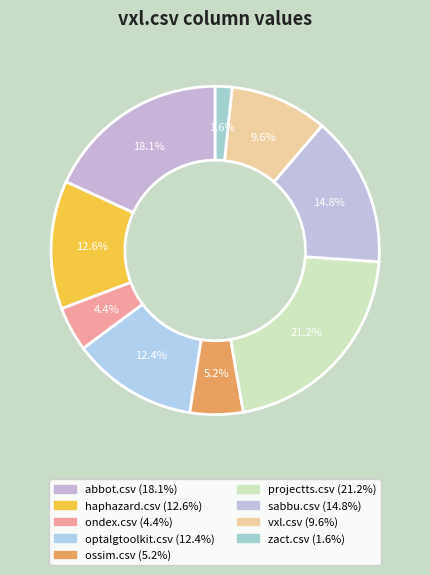

How many slices are in this pie chart?

9